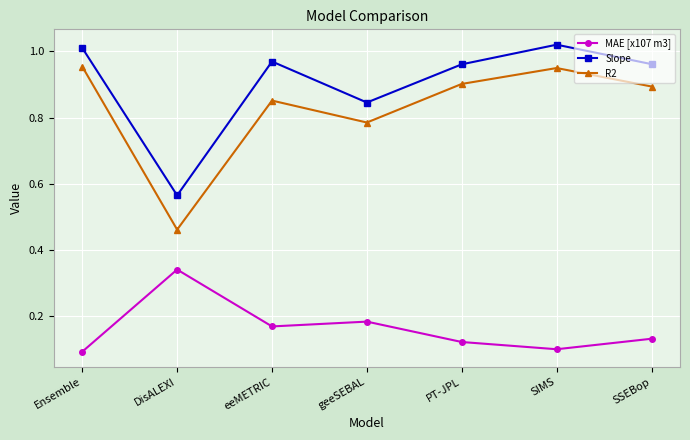

True or false: R2 has a value of 1.2 at PT-JPL.

False